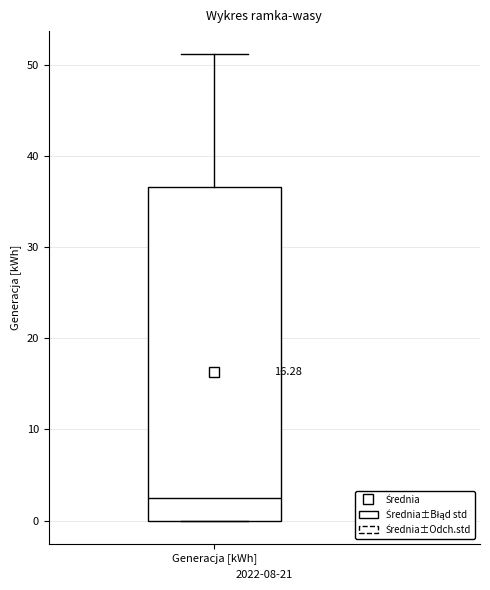

Where does the median line of the box for Generacja [kWh] sit on the y-axis? The values are not printed on the chart, so give them approximately, as read against the axis.

3